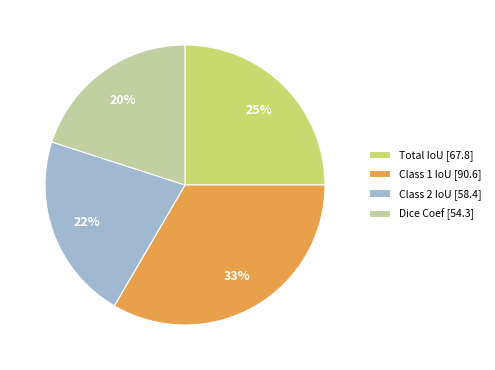

Is there any slice that represents more than half of the pie?

No